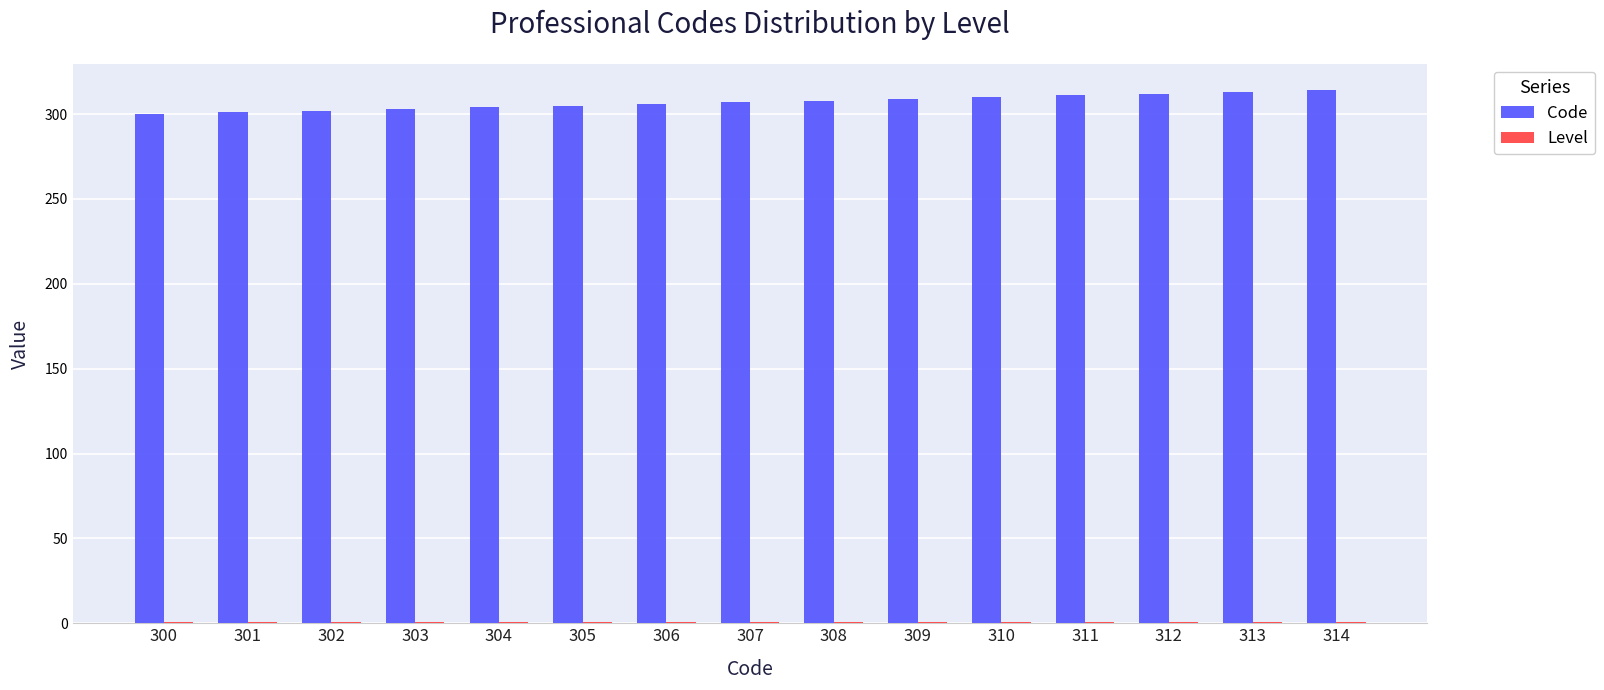

Which series has the largest total across all categories?

Code